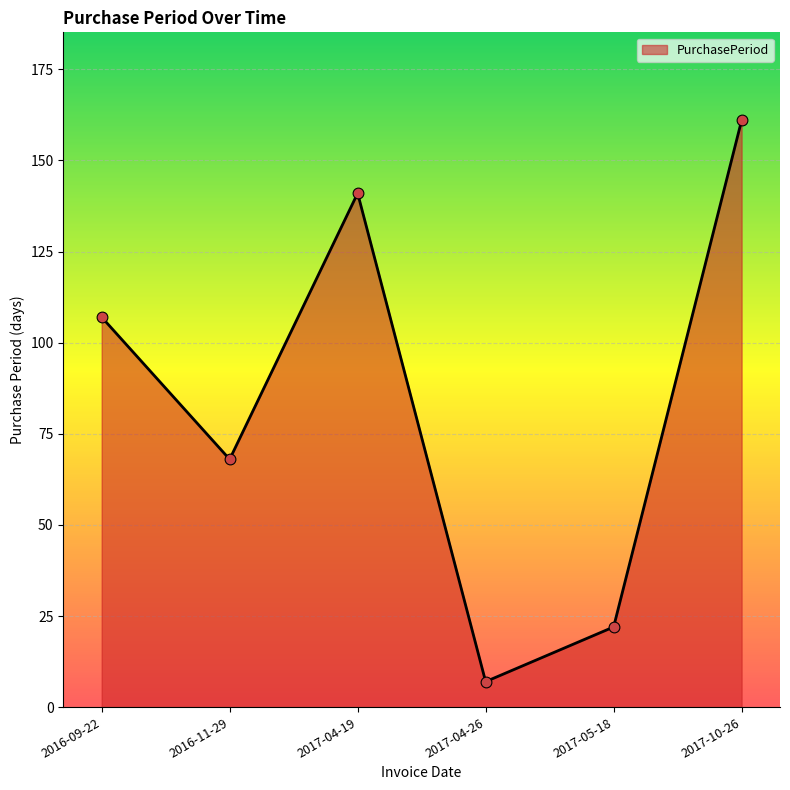

Between 2016-09-22 and 2017-10-26, which is larger?

2017-10-26